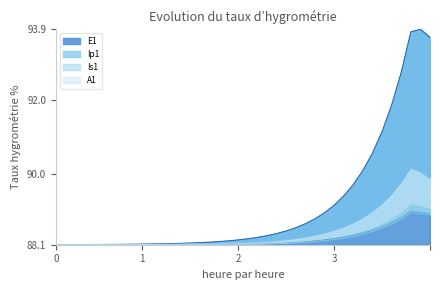

Does the chart display data point markers on the line(s)?

No